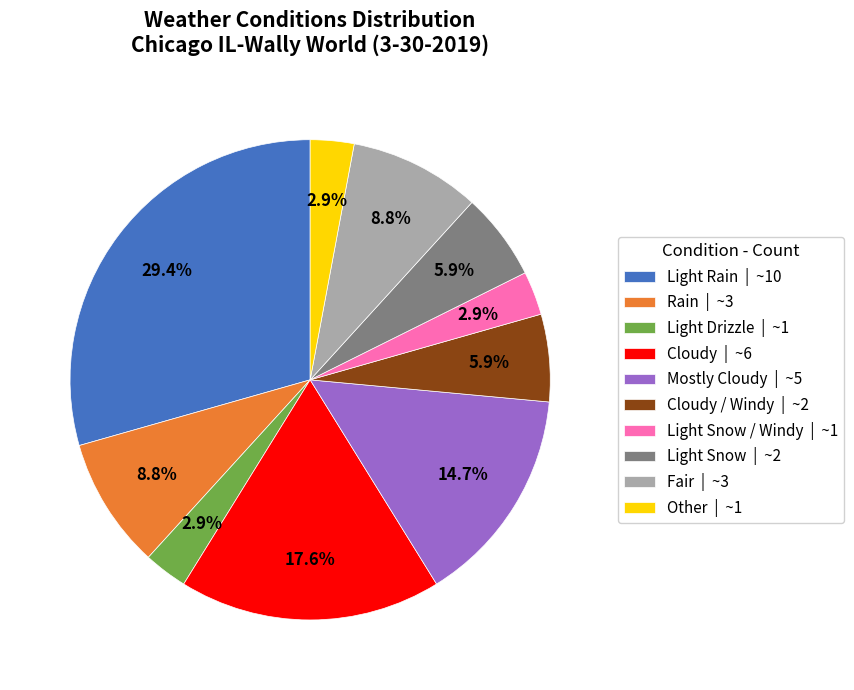

How much of the chart is everything except Light Snow | ~2?

94.1%